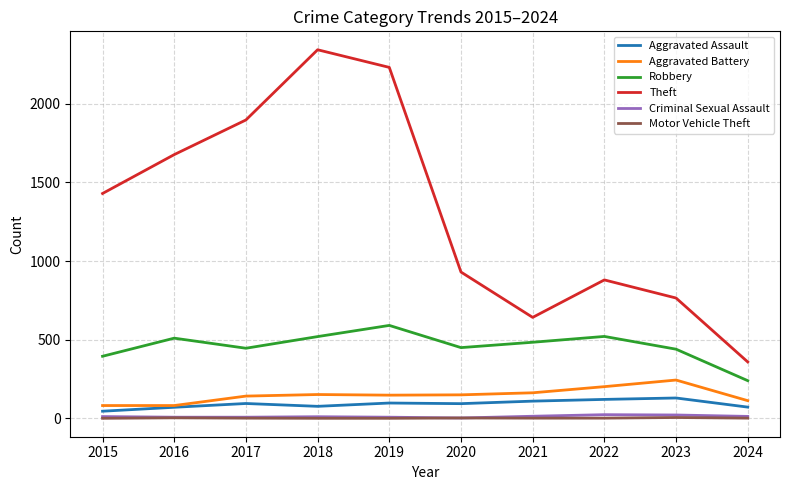

What is the difference between the Aggravated Battery values at 2020 and 2023?

94